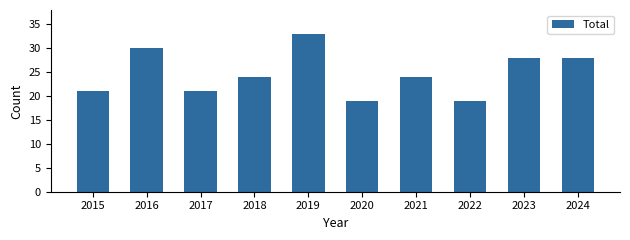

Is it true that the value at 2016 is 30?

True